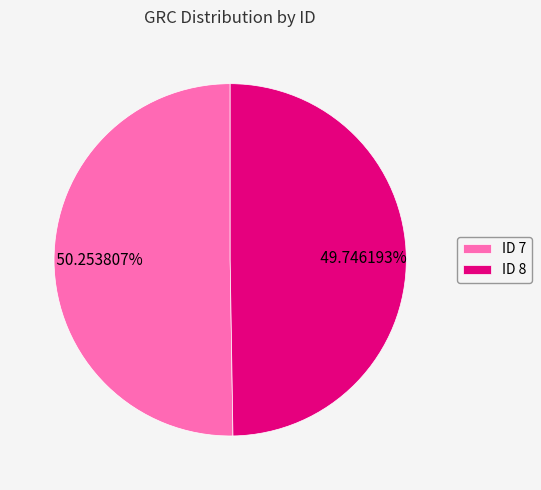

Do ID 7 and ID 8 together represent more than half of the pie?

Yes